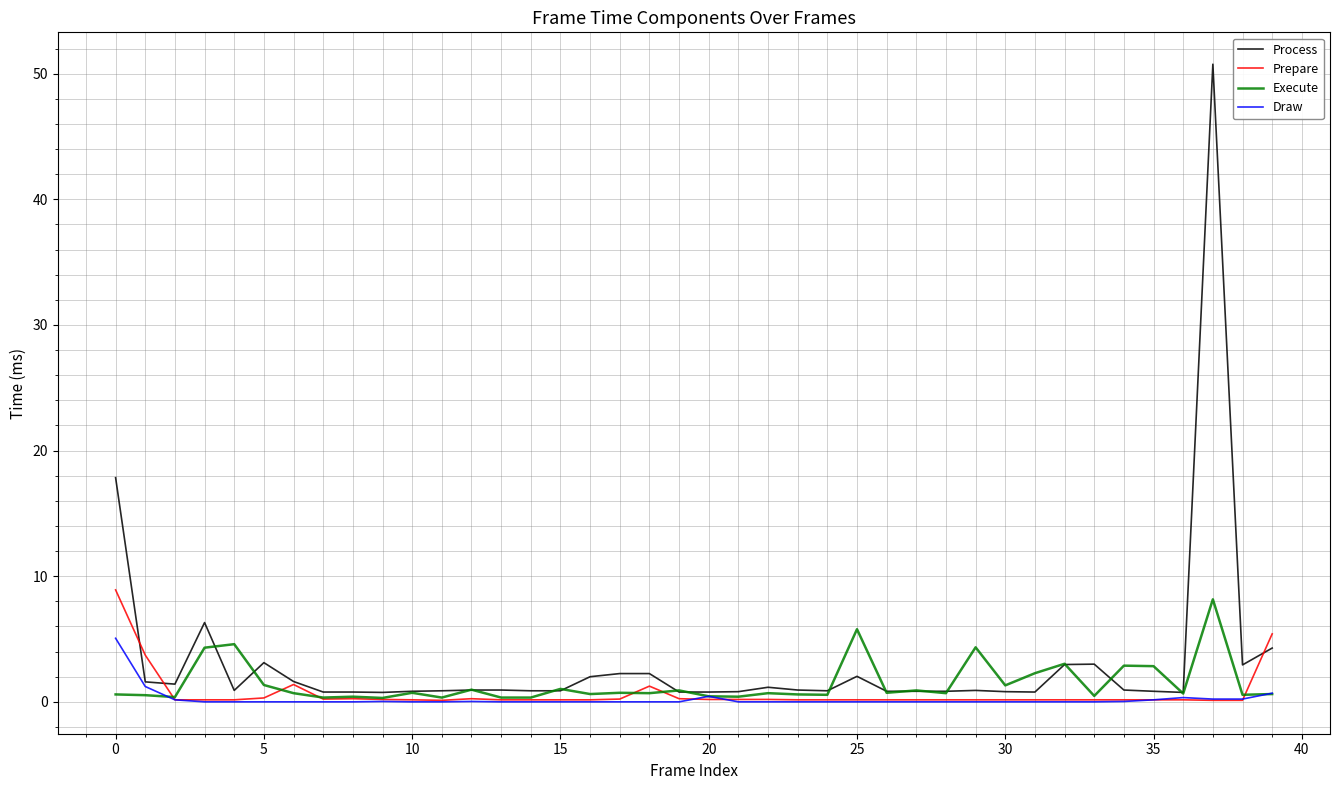

Which series has the largest range (max minus min)?

Process